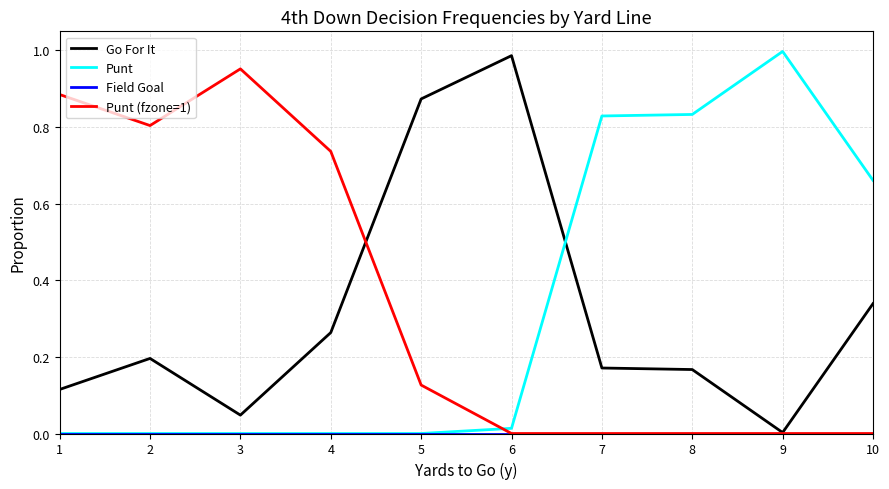

Is the value of Go For It at 8 greater than the value of Punt at 2?

Yes